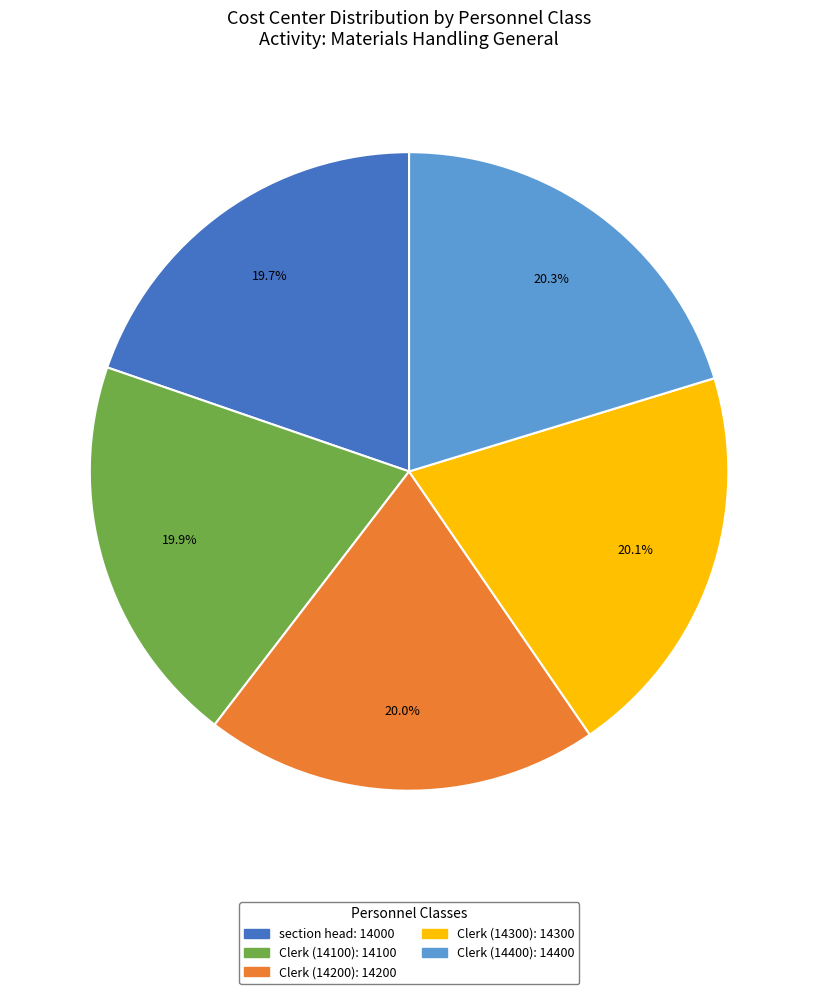

To the nearest percent, what percentage of the pie is Clerk (14200)?

20%